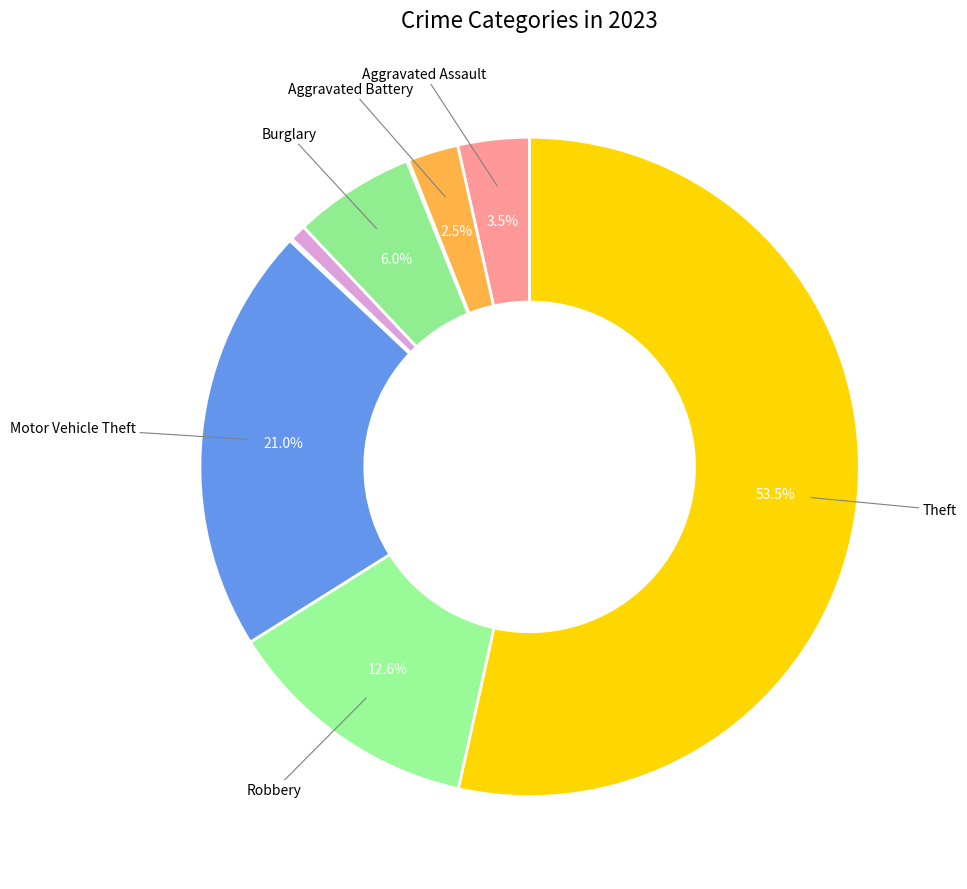

Which category has the biggest portion of the pie?

Theft